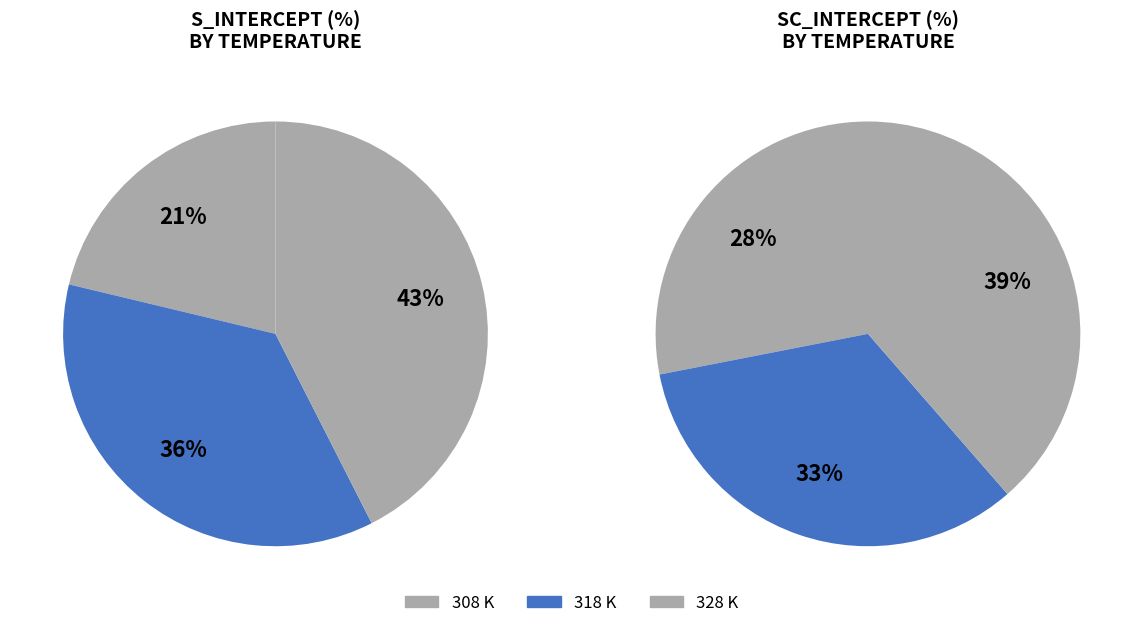

What is the largest slice in the pie chart?

328